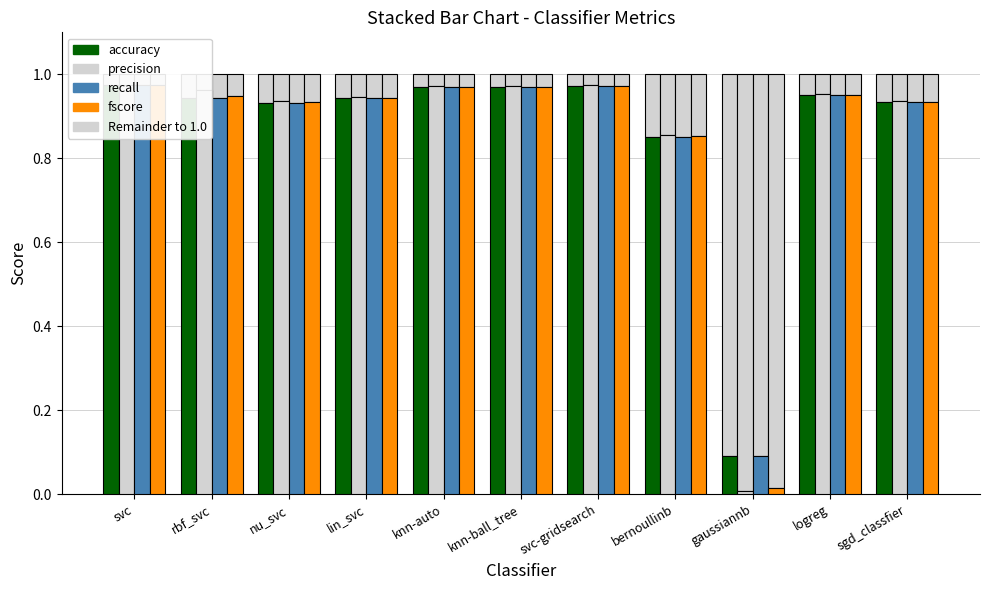

Which has a higher value, gaussiannb or bernoullinb?

bernoullinb